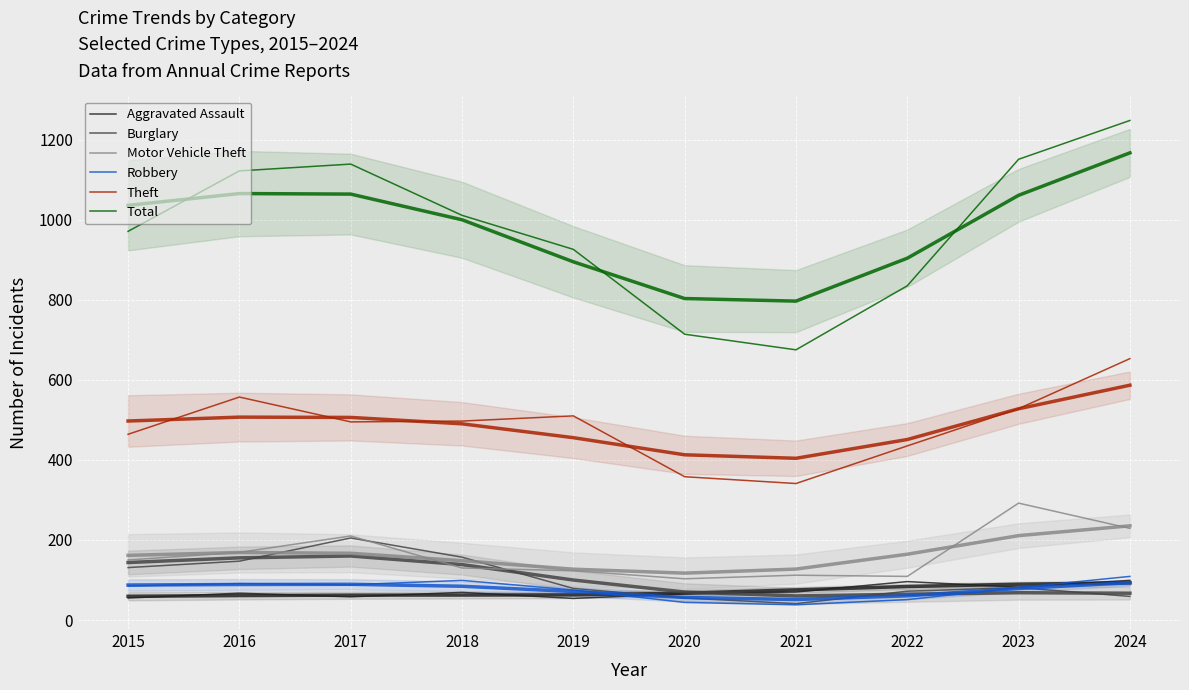

How many intersections are there between Robbery and Aggravated Assault?

2